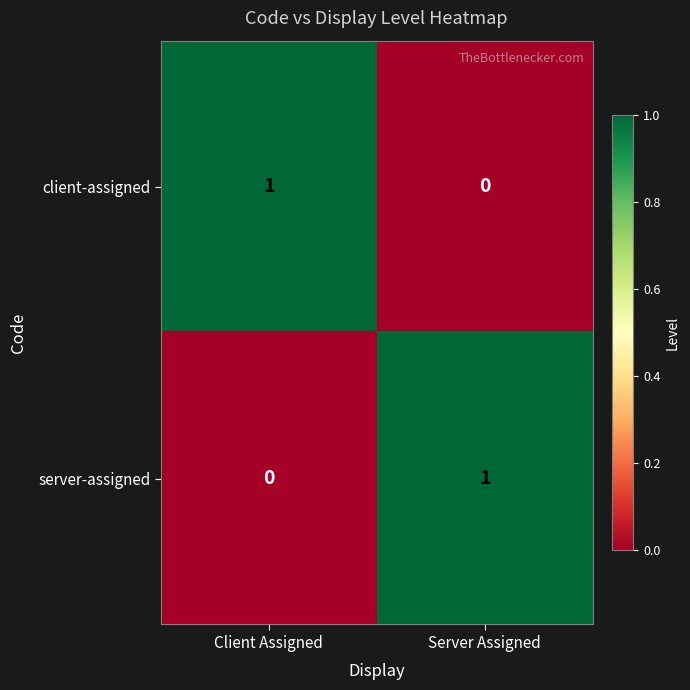

Reading left to right, transcribe all the data shown in this chart.

client-assigned: 1	0
server-assigned: 0	1